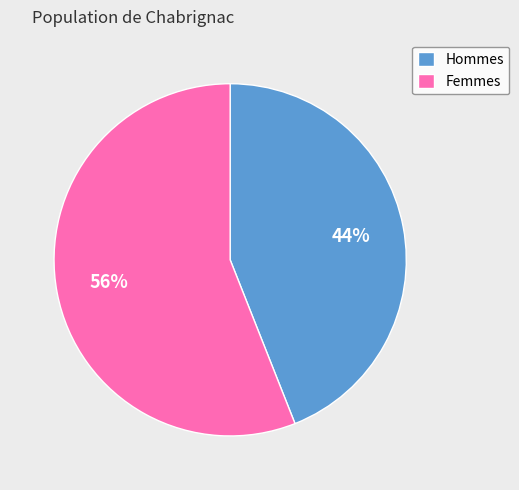

Combined, do Femmes and Hommes account for over 50%?

Yes